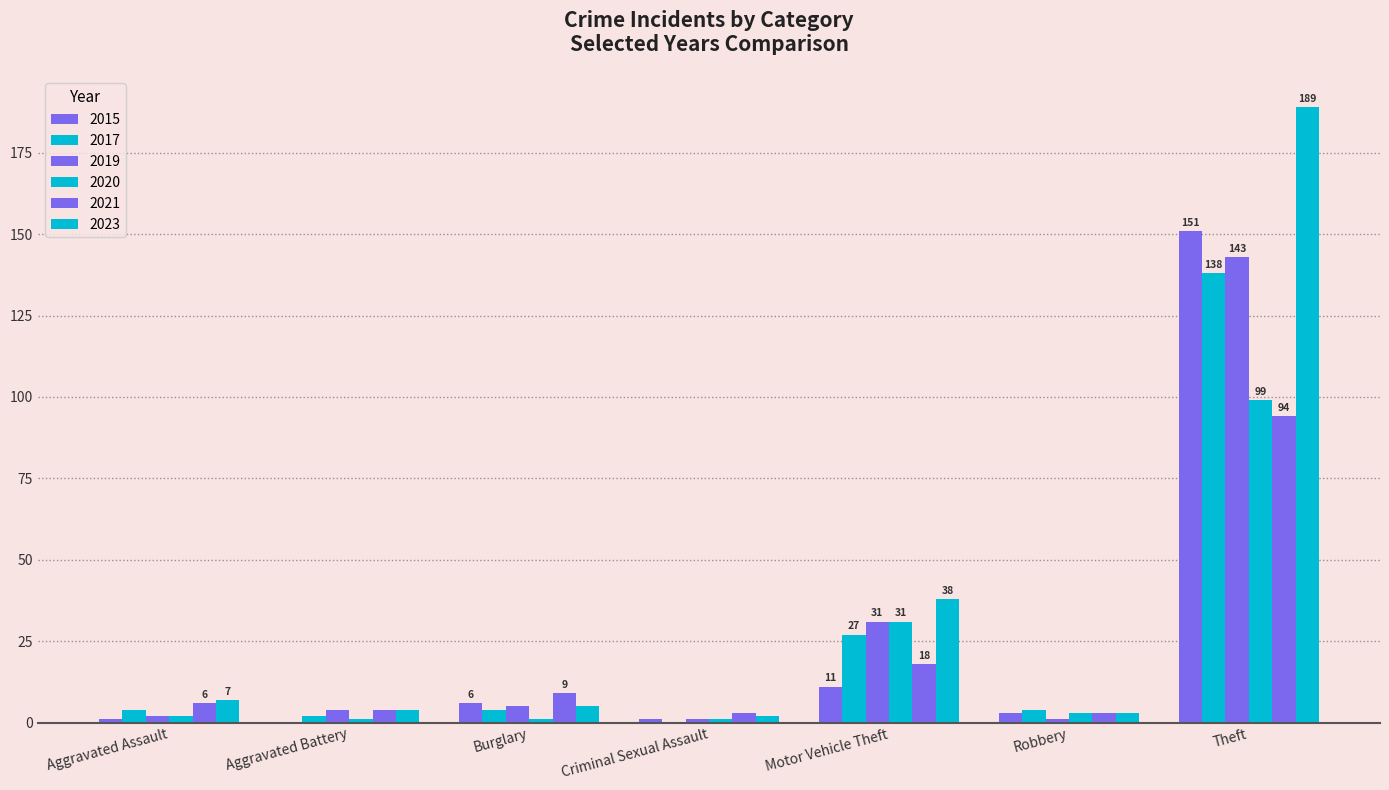

What is the value of the 2017 bar at the 7th from the left?

138